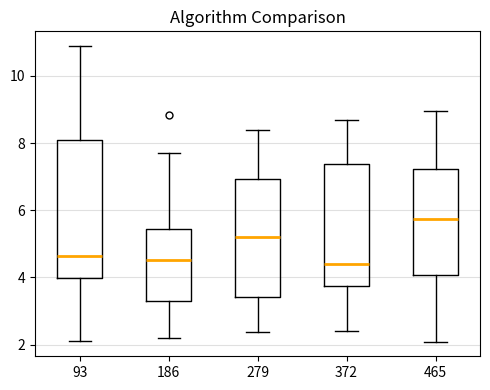

Reading left to right, read every box against the y-axis: the position of its median line, the range the box covers, and the ends of its whiskers. The values are not printed on the chart, so give them approximately, as read against the axis.

93: median 4.6, box 4.0 to 8.0, whiskers 2.2 to 10.8
186: median 4.6, box 3.4 to 5.4, whiskers 2.2 to 7.8
279: median 5.2, box 3.4 to 7.0, whiskers 2.4 to 8.4
372: median 4.4, box 3.8 to 7.4, whiskers 2.4 to 8.6
465: median 5.8, box 4.0 to 7.2, whiskers 2.0 to 9.0